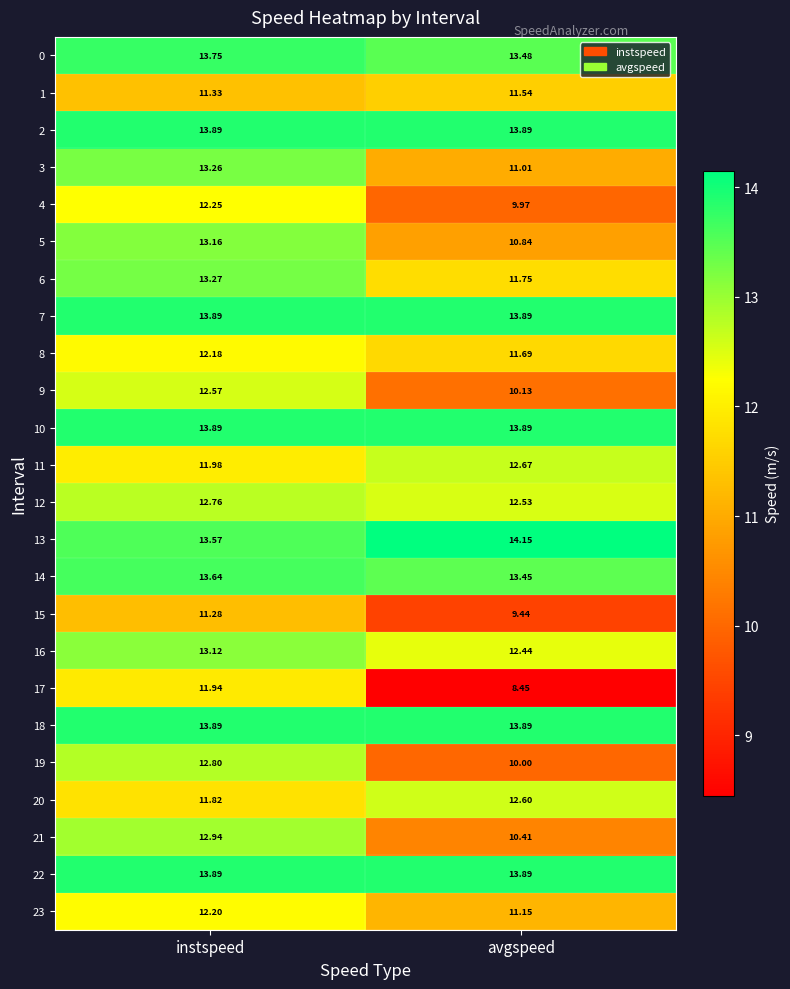

Is the value of 9 at avgspeed greater than the value of 10 at avgspeed?

No